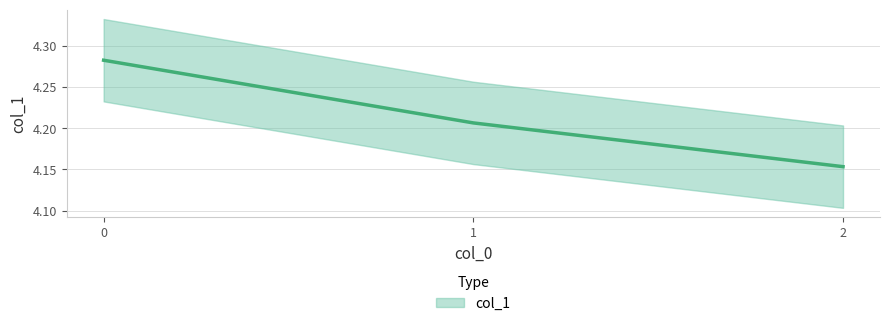

At which label is the value closest to 4?

2